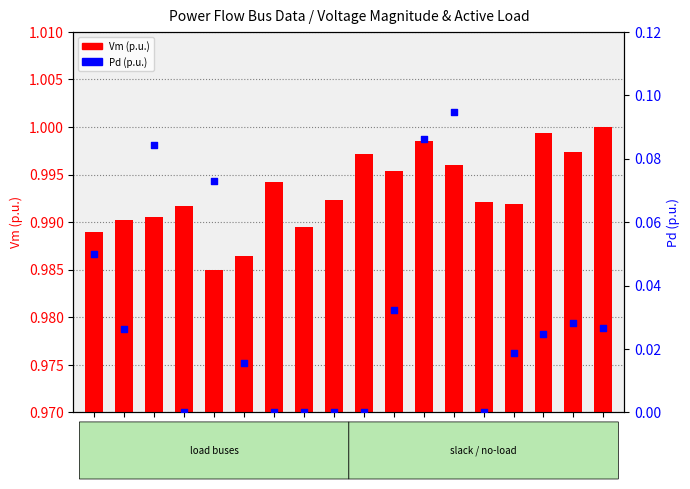

Which series has the largest total across all categories?

Vm (p.u.)